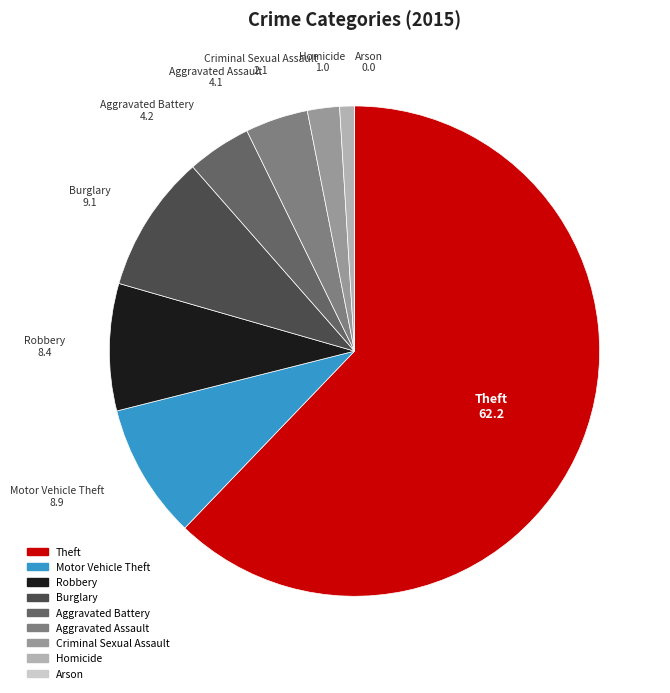

Which slice is the largest?

Theft